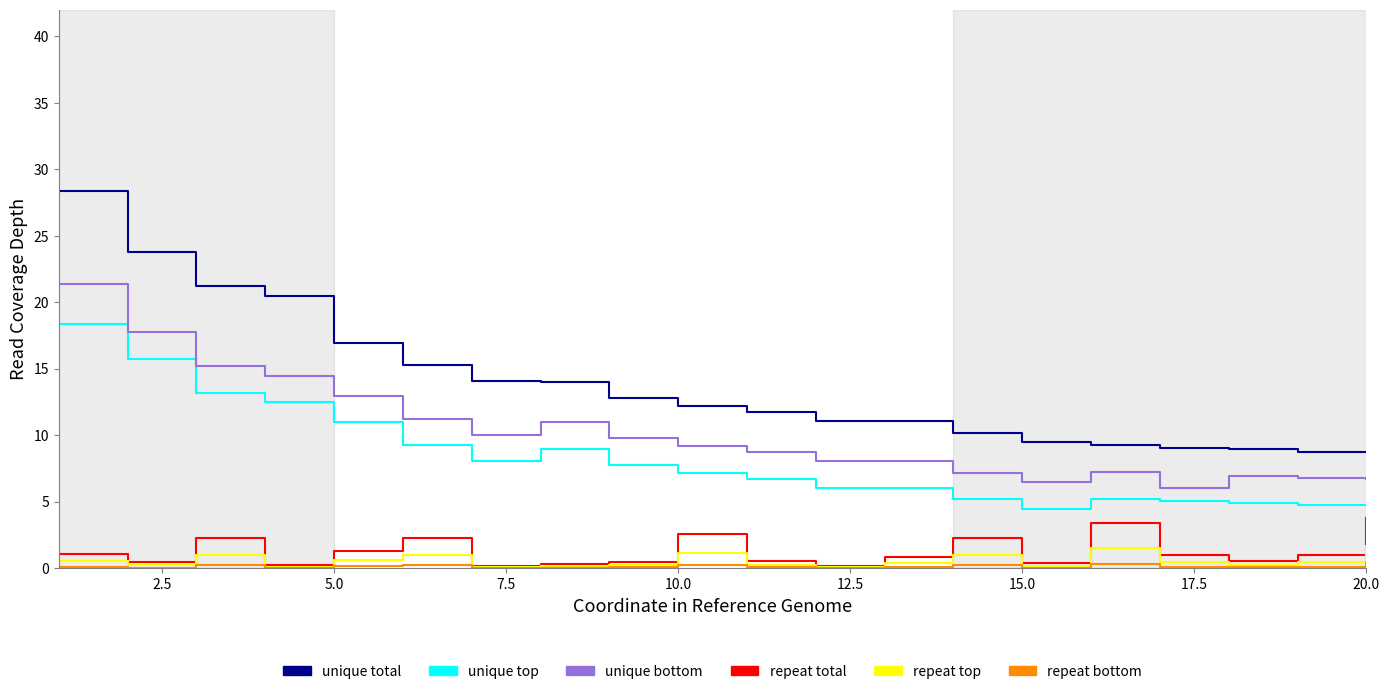

True or false: repeat top and unique top cross at least once.

False